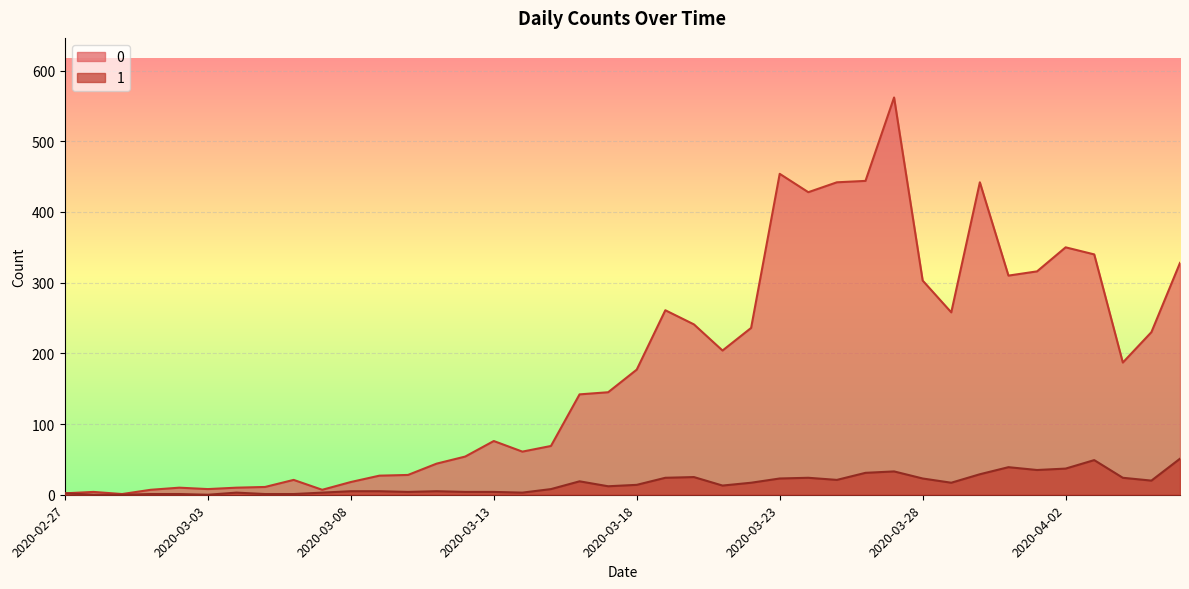

Rank the series by their average value, from lowest to highest.

1, 0